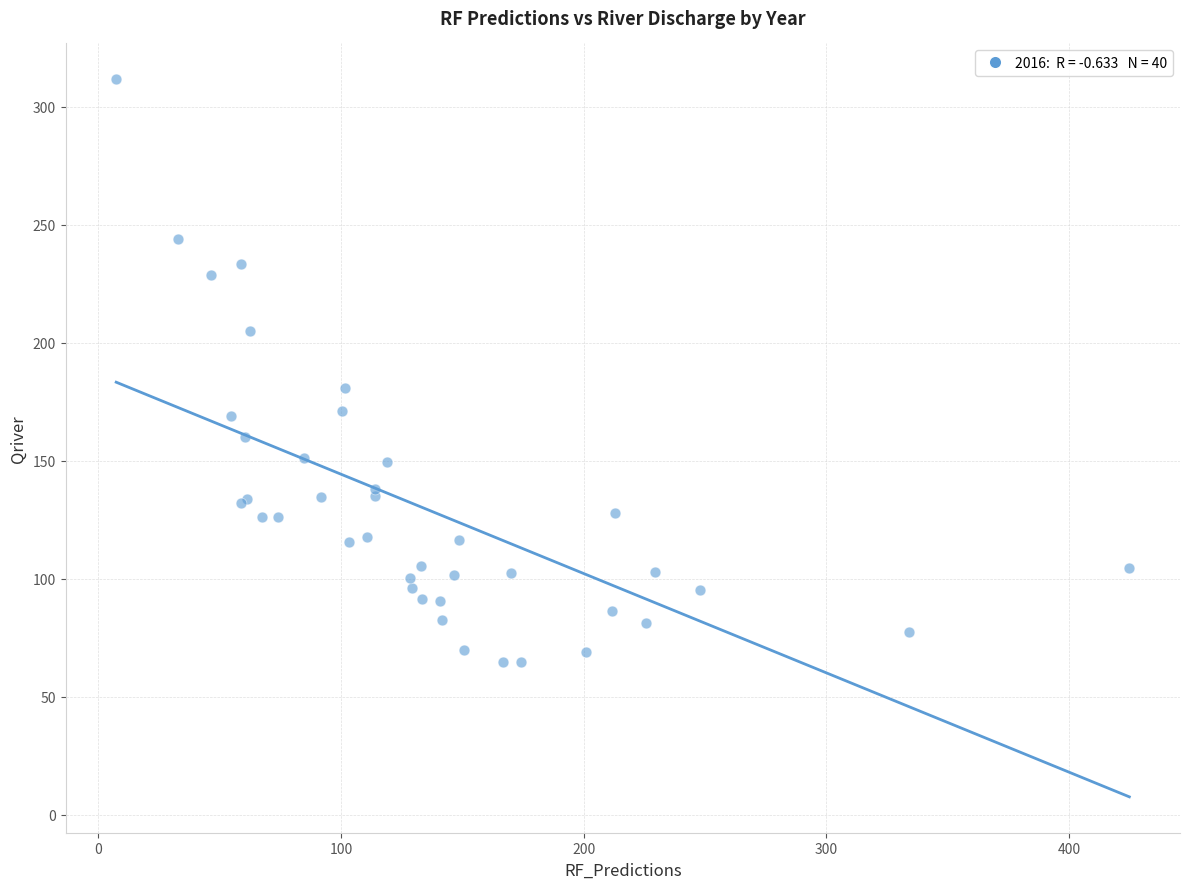

What Y value in the scatter plot is closest to 188?

180.7